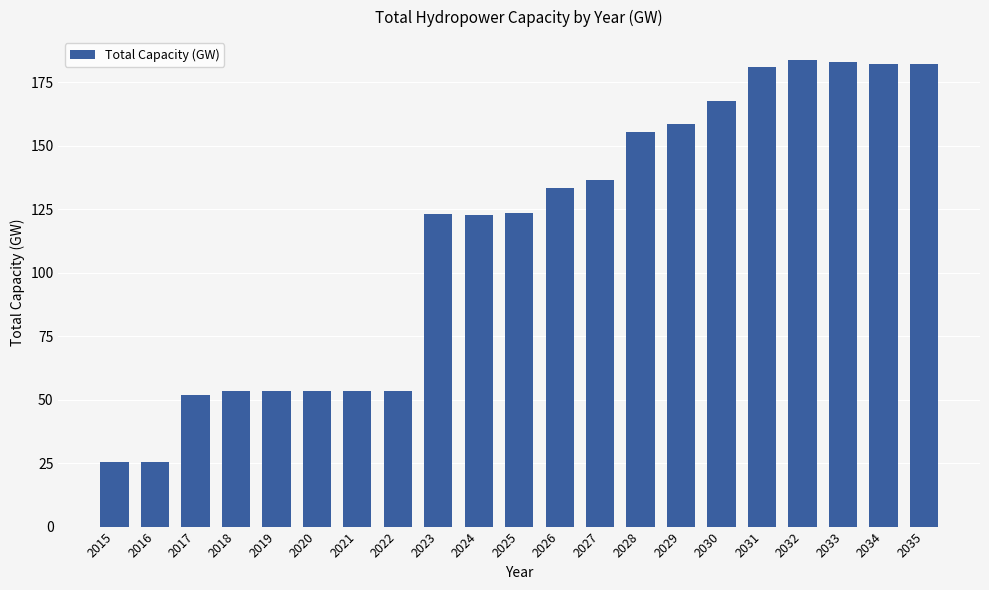

What is the sum of the values at 2033 and 2035?

365.1